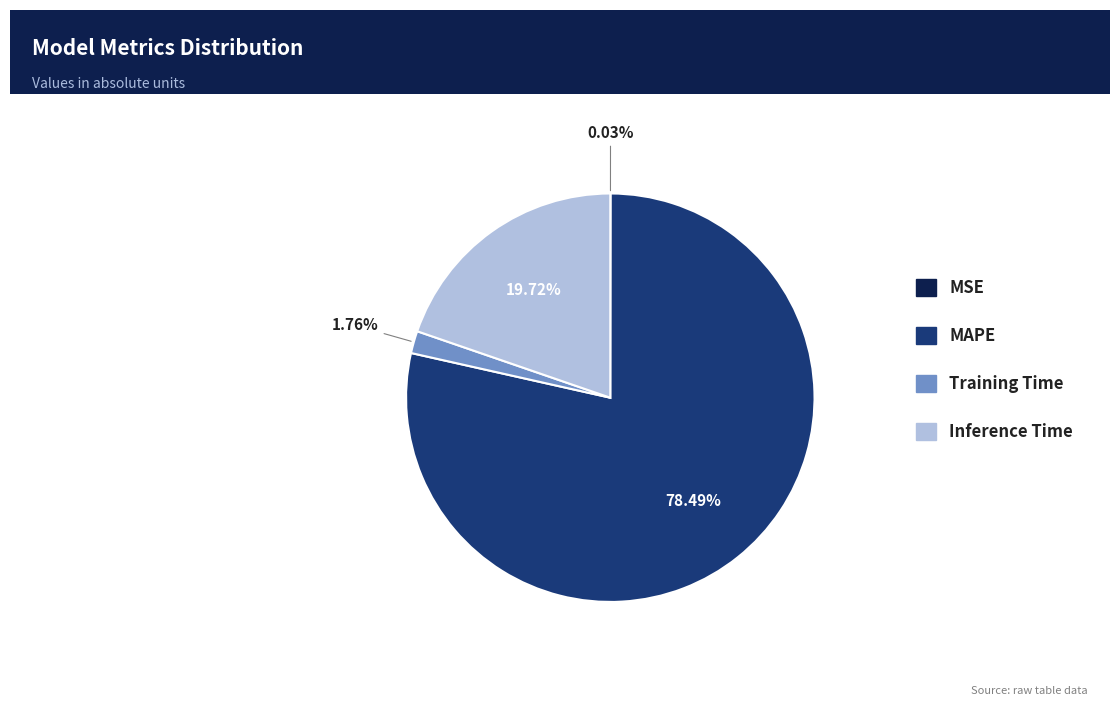

What percentage is the Training Time slice, to the nearest percent?

2%